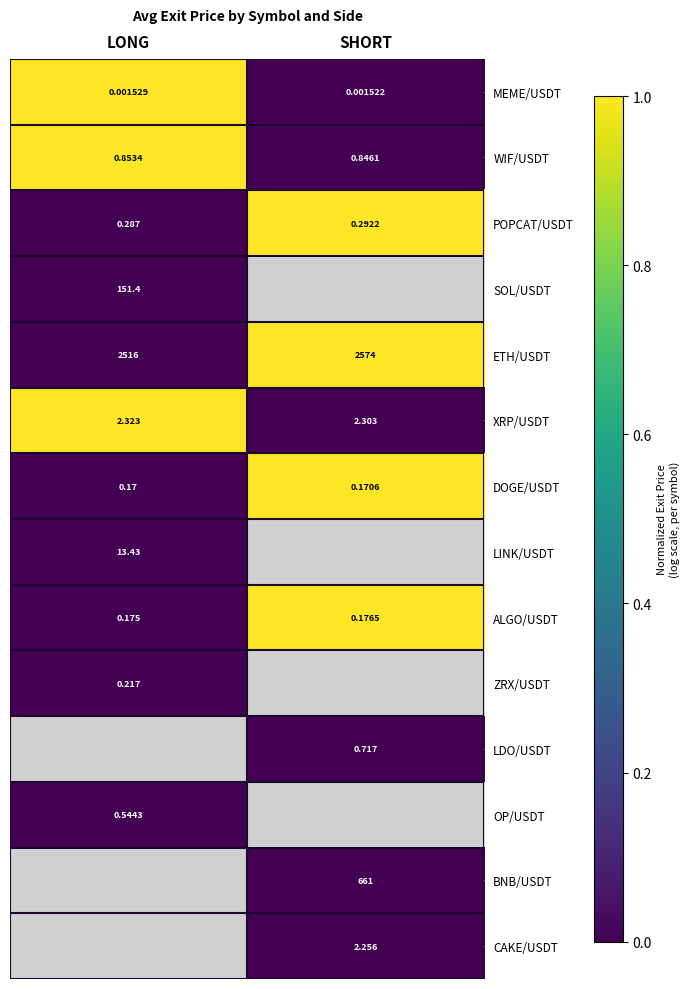

Where is WIF/USDT nearest to the value 0?

SHORT